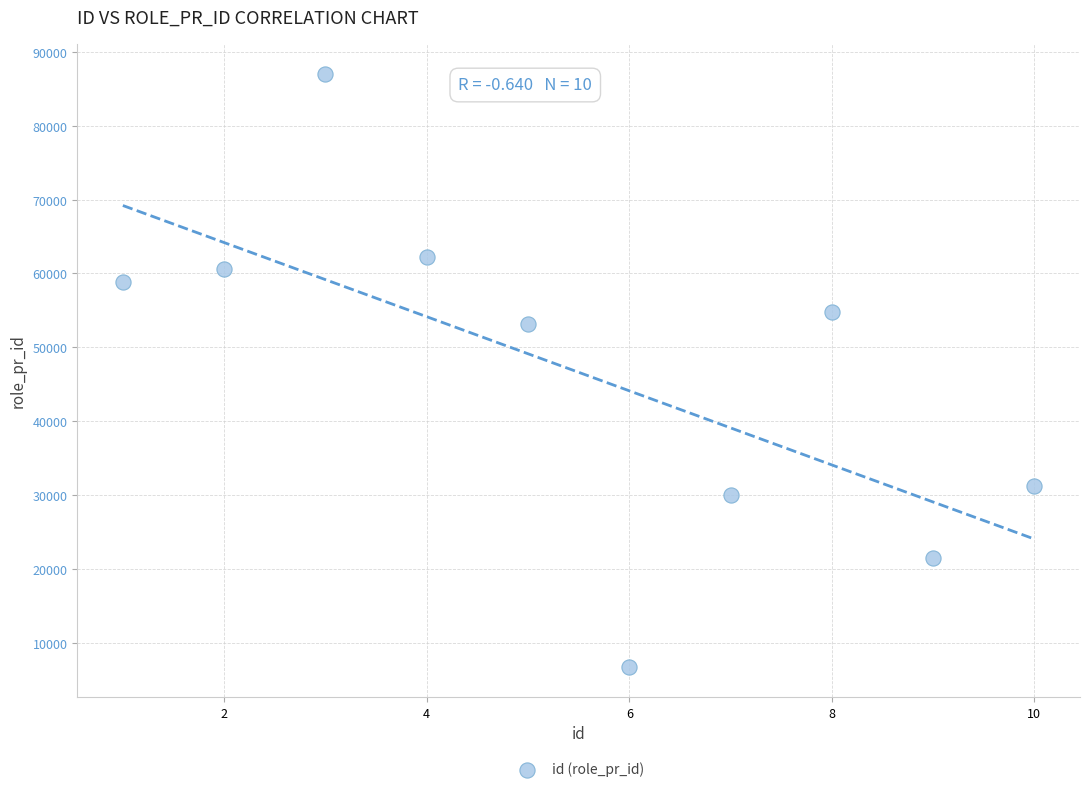

What is the range of X values (max minus min)?

9